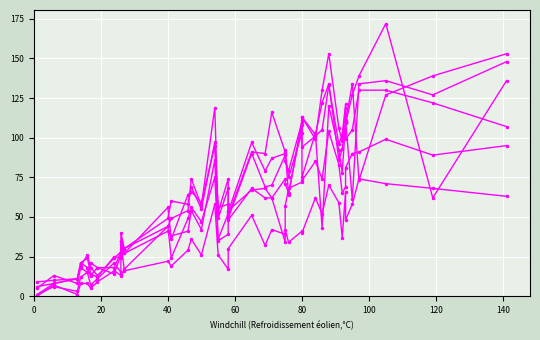

Reading left to right, transcribe all the data shown in this chart.

col_13: 9	10	11	19	26	18	13	24	28	30	27	56	36	64	66	59	95	56	58	53	97	79	87	90	92	64	111	94	101	105	133	96	102	121	111	61	134	136	127	148
col_33: 6	8	11	21	24	14	12	25	24	40	30	44	49	54	74	57	119	49	68	49	90	69	70	89	85	79	110	113	102	122	134	86	93	110	109	127	139	172	62	136
col_7: 5	13	8	18	15	21	18	14	26	35	27	41	38	41	54	42	86	36	52	54	67	68	62	74	71	65	108	75	103	43	120	92	78	110	99	105	130	130	122	107
col_20: 1	6	3	12	15	7	11	21	15	33	17	44	24	49	56	47	75	35	39	48	68	62	62	34	57	68	72	73	85	74	104	83	65	69	81	90	91	99	89	95
col_38: 1	8	11	21	18	13	18	18	28	35	30	49	60	58	69	55	97	53	74	51	91	90	116	91	90	75	103	113	99	130	153	106	98	119	110	134	73	127	139	153
col_1: 0	7	1	8	8	5	9	16	13	14	16	22	19	29	36	26	58	26	17	30	51	32	42	39	42	34	41	40	62	52	70	59	37	66	48	58	74	71	68	63